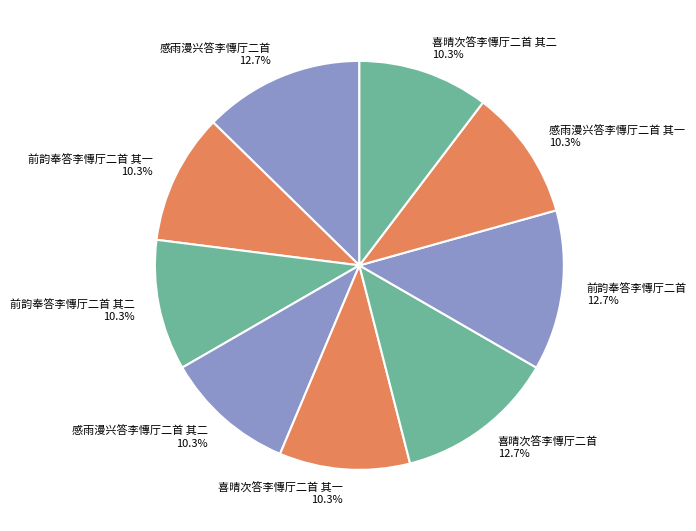

Is there a majority slice in this chart?

No